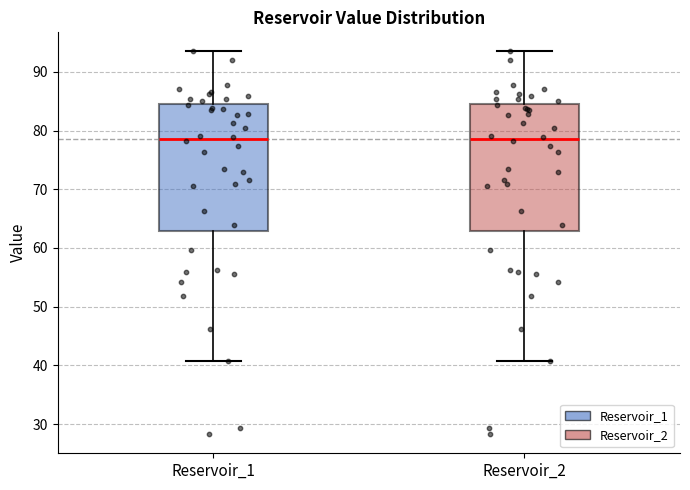

Reading left to right, read every box against the y-axis: the position of its median line, the range the box covers, and the ends of its whiskers. The values are not printed on the chart, so give them approximately, as read against the axis.

Reservoir_1: median 79, box 63 to 85, whiskers 41 to 93
Reservoir_2: median 79, box 63 to 85, whiskers 41 to 93